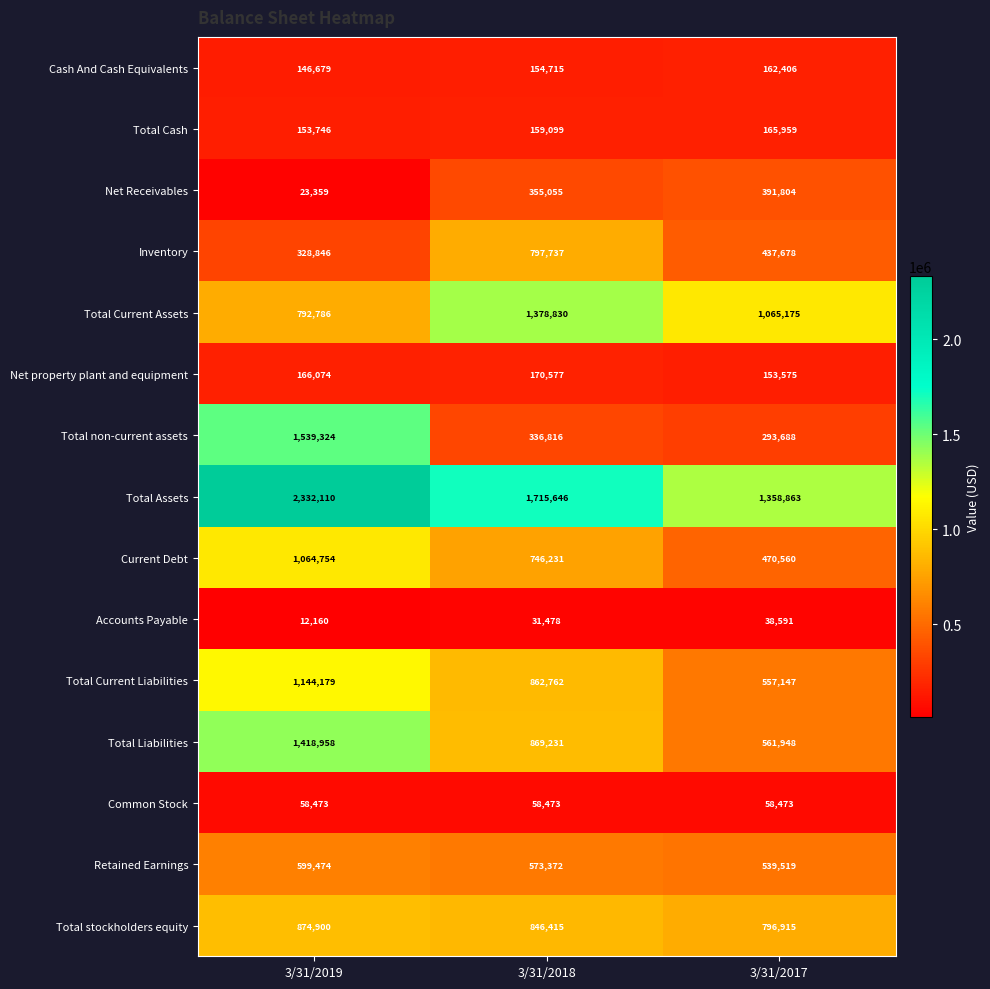

Which series changed the most between 3/31/2018 and 3/31/2017?

Inventory